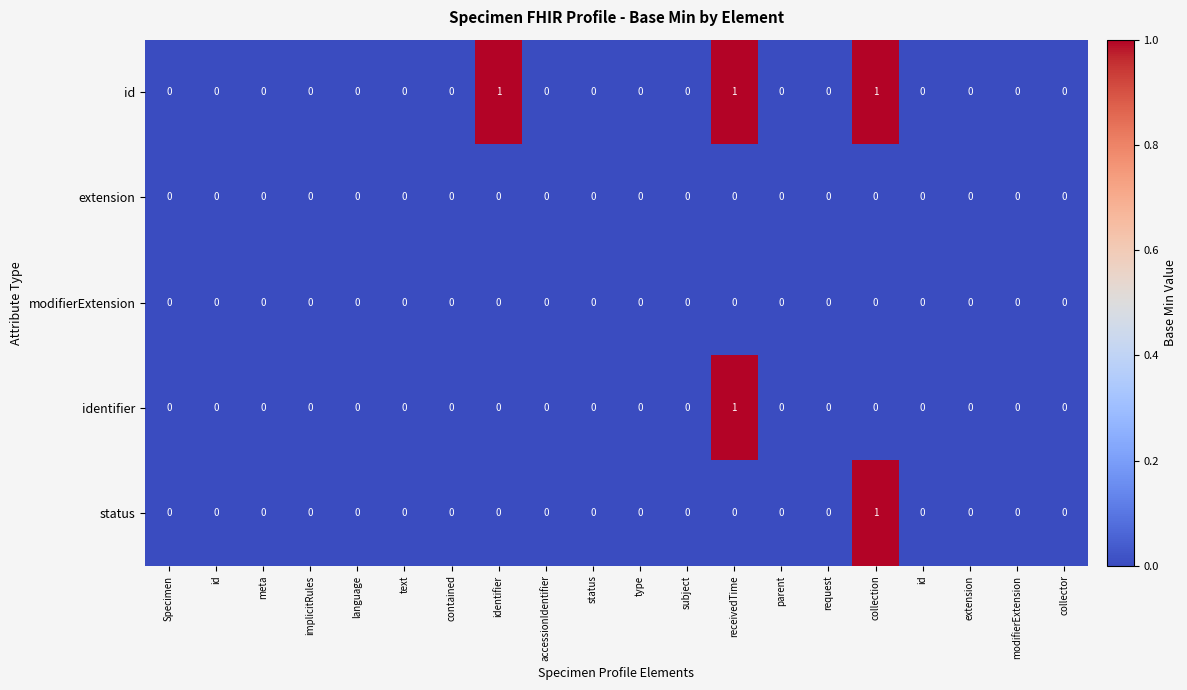

How many data points does each series have?

20